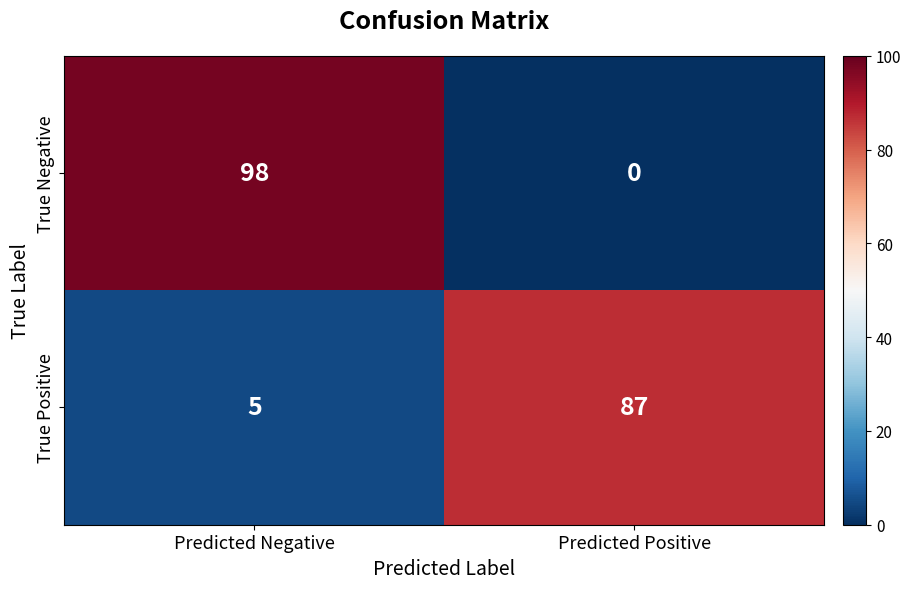

True or false: True Positive has a value of 5 at Predicted Negative.

True